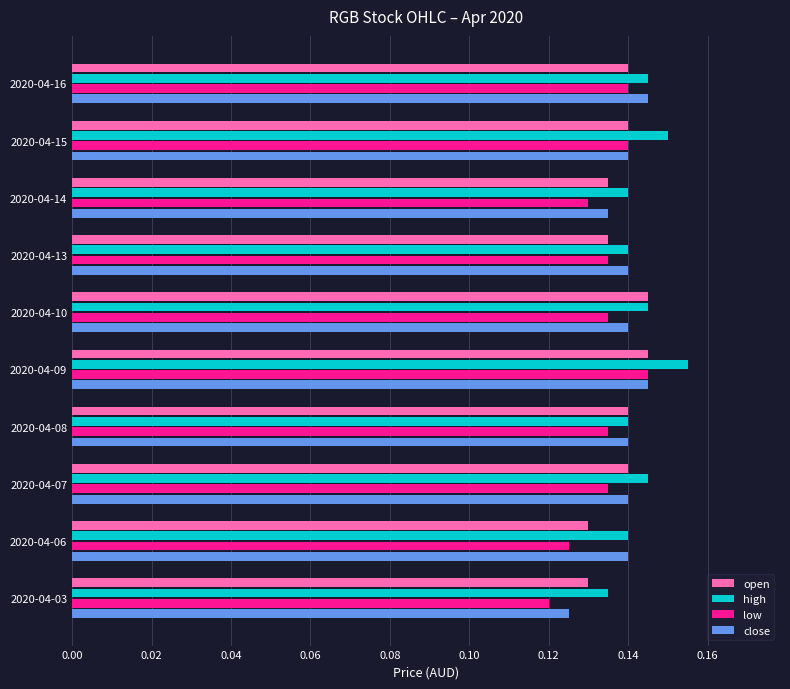

How many open values are between 0 and 1?

10